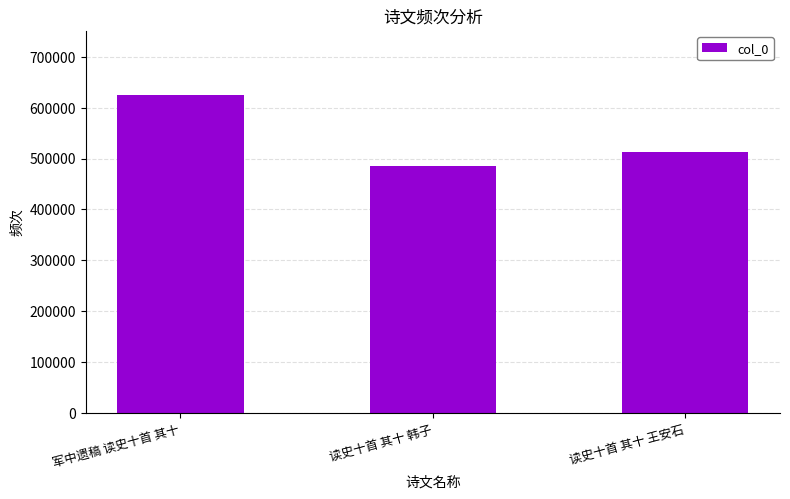

What is the change in value from 军中遗稿 读史十首 其十 to 读史十首 其十 韩子?

-140580